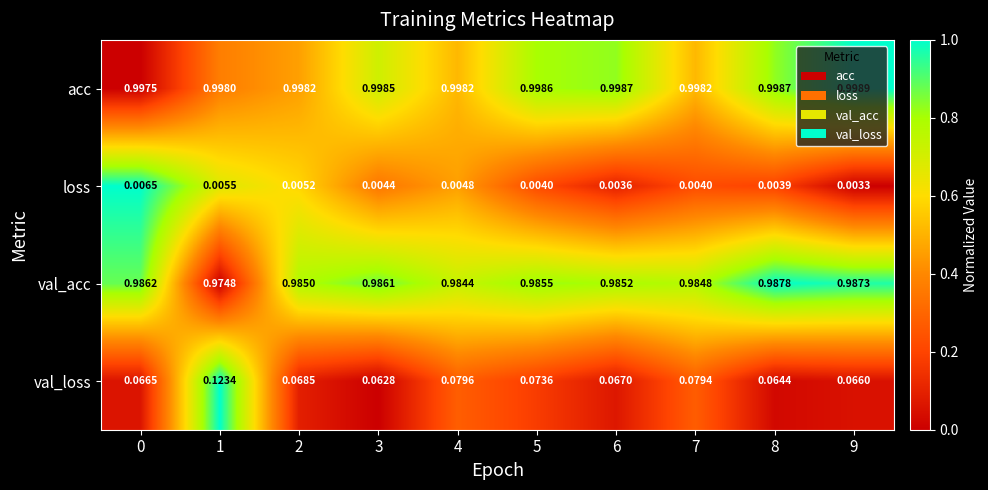

Rank the series by their maximum value, from lowest to highest.

loss, val_loss, val_acc, acc